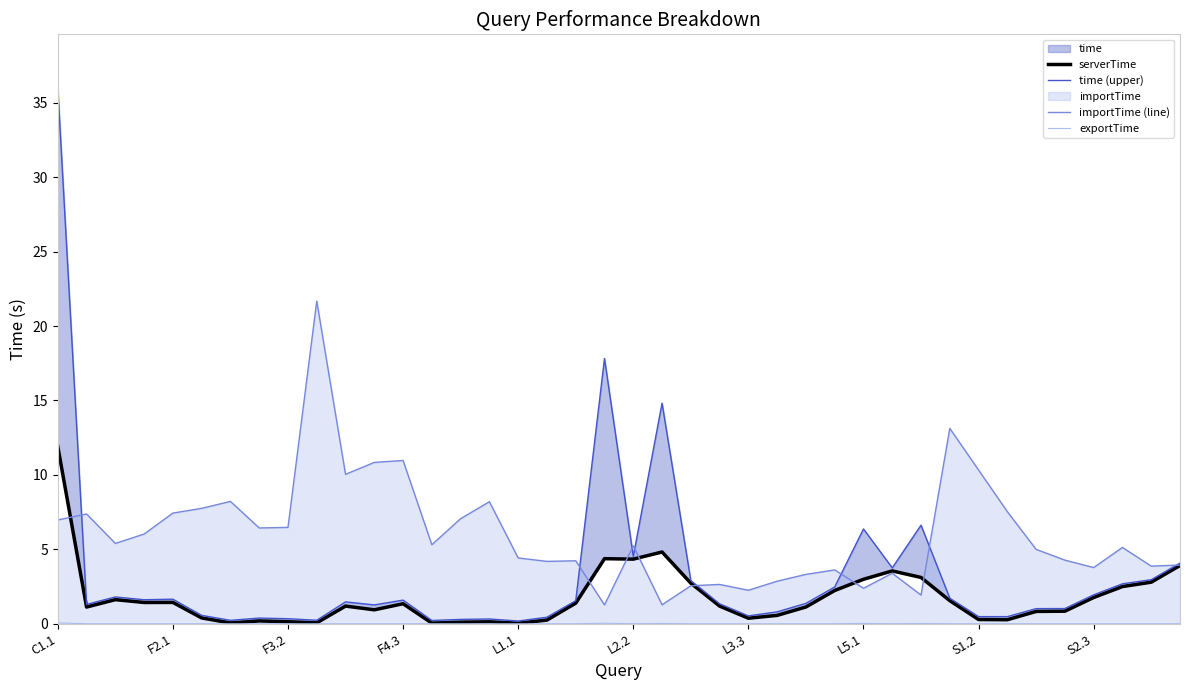

Is it true that time (upper) equals 36.0 at C1.1?

True